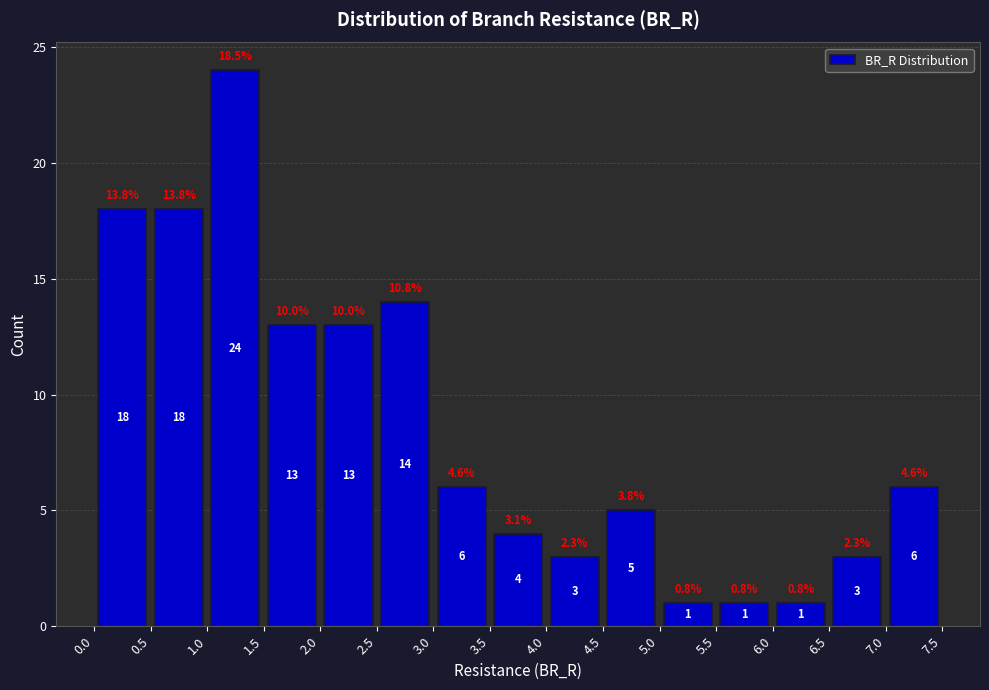

Reading left to right, transcribe this chart: for each bar, give the range it covers on the x-axis and its height.

0.0 to 0.5: 18.0
0.5 to 1.0: 18.0
1.0 to 1.5: 24.0
1.5 to 2.0: 13.0
2.0 to 2.5: 13.0
2.5 to 3.0: 14.0
3.0 to 3.5: 6.0
3.5 to 4.0: 4.0
4.0 to 4.5: 3.0
4.5 to 5.0: 5.0
5.0 to 5.5: 1.0
5.5 to 6.0: 1.0
6.0 to 6.5: 1.0
6.5 to 7.0: 3.0
7.0 to 7.5: 6.0